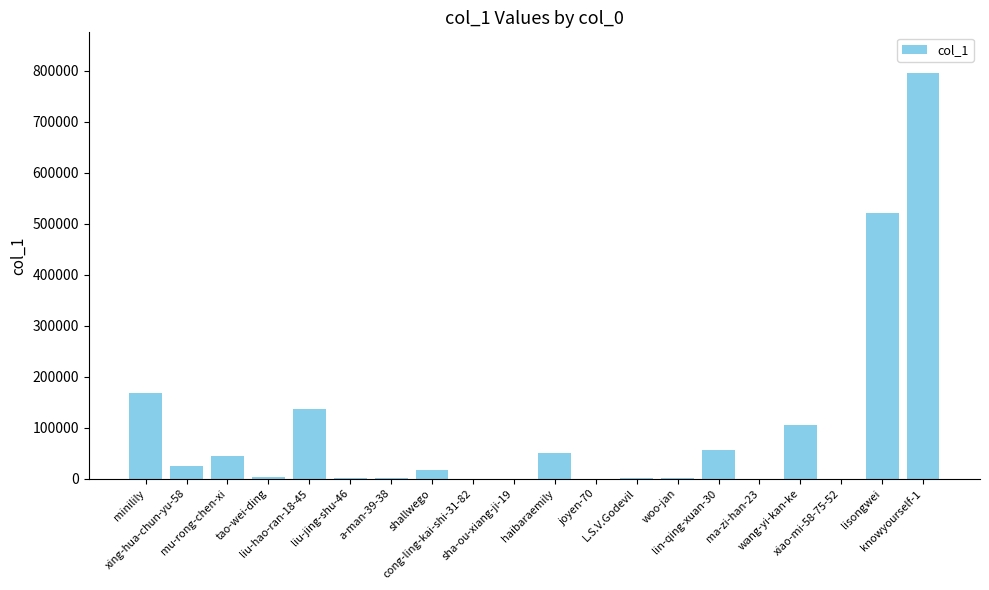

What is the greatest value displayed?

795778